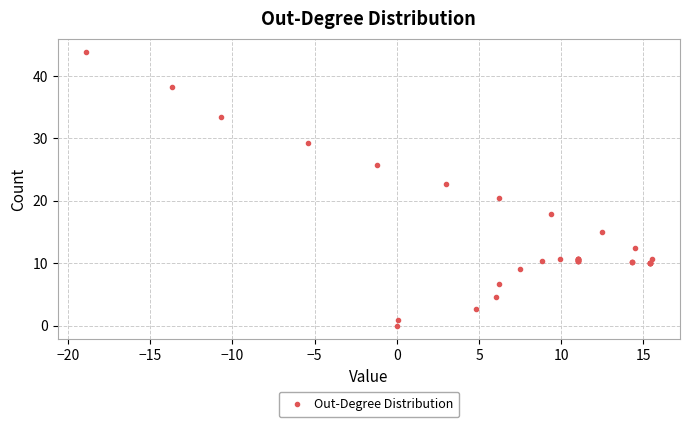

What Y value in the scatter plot is closest to 21?

20.4